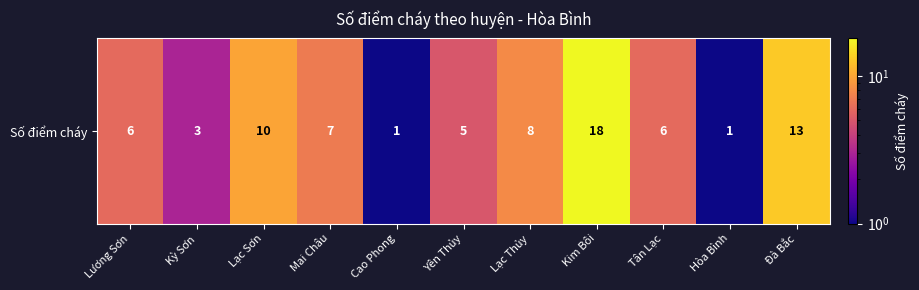

Which category has the highest value across all series?

Kim Bôi